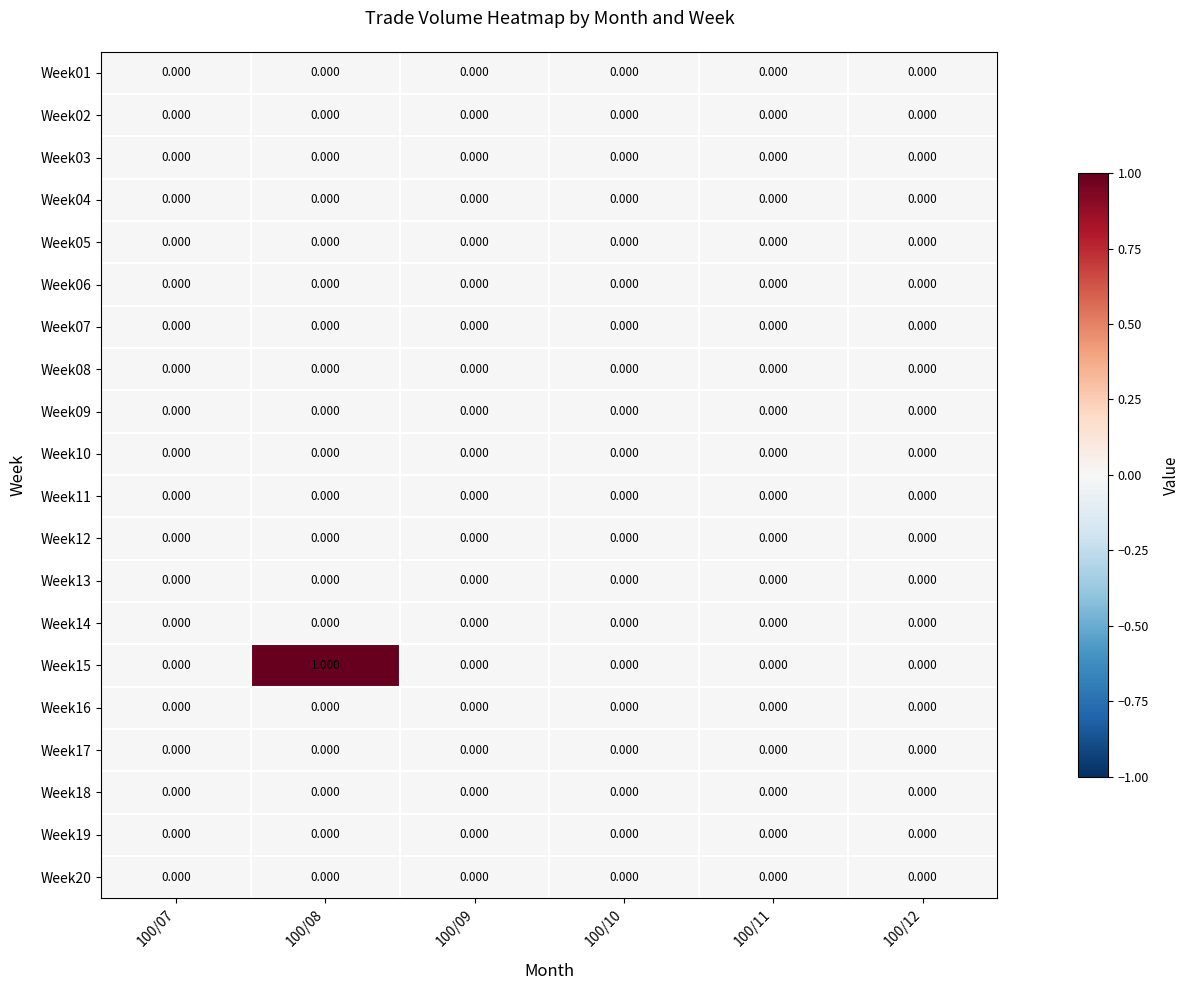

Between 100/08 and 100/10, which is larger?

100/08